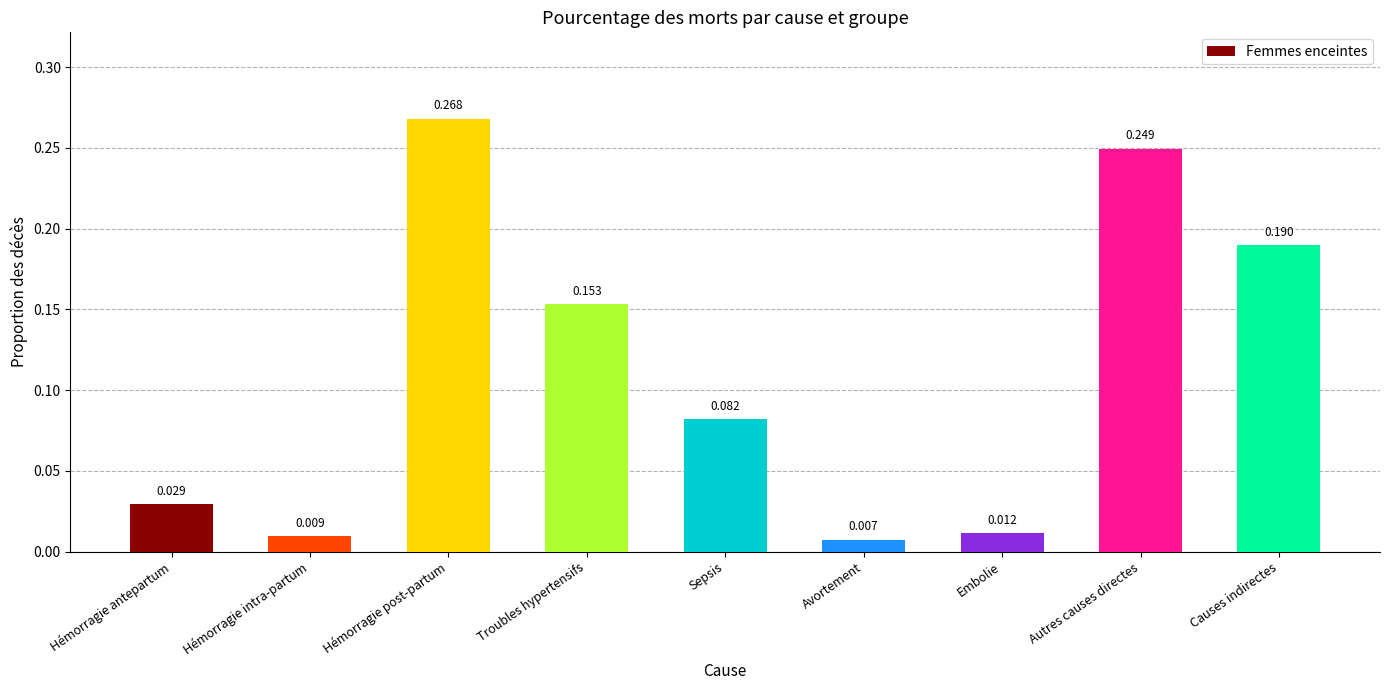

List the labels in order of value, largest first.

Hémorragie post-partum, Autres causes directes, Causes indirectes, Troubles hypertensifs, Sepsis, Hémorragie antepartum, Embolie, Hémorragie intra-partum, Avortement